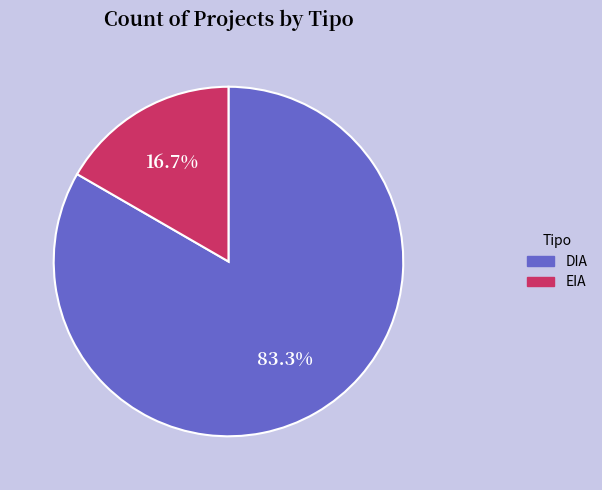

Is it true that EIA is 17% of the pie?

True